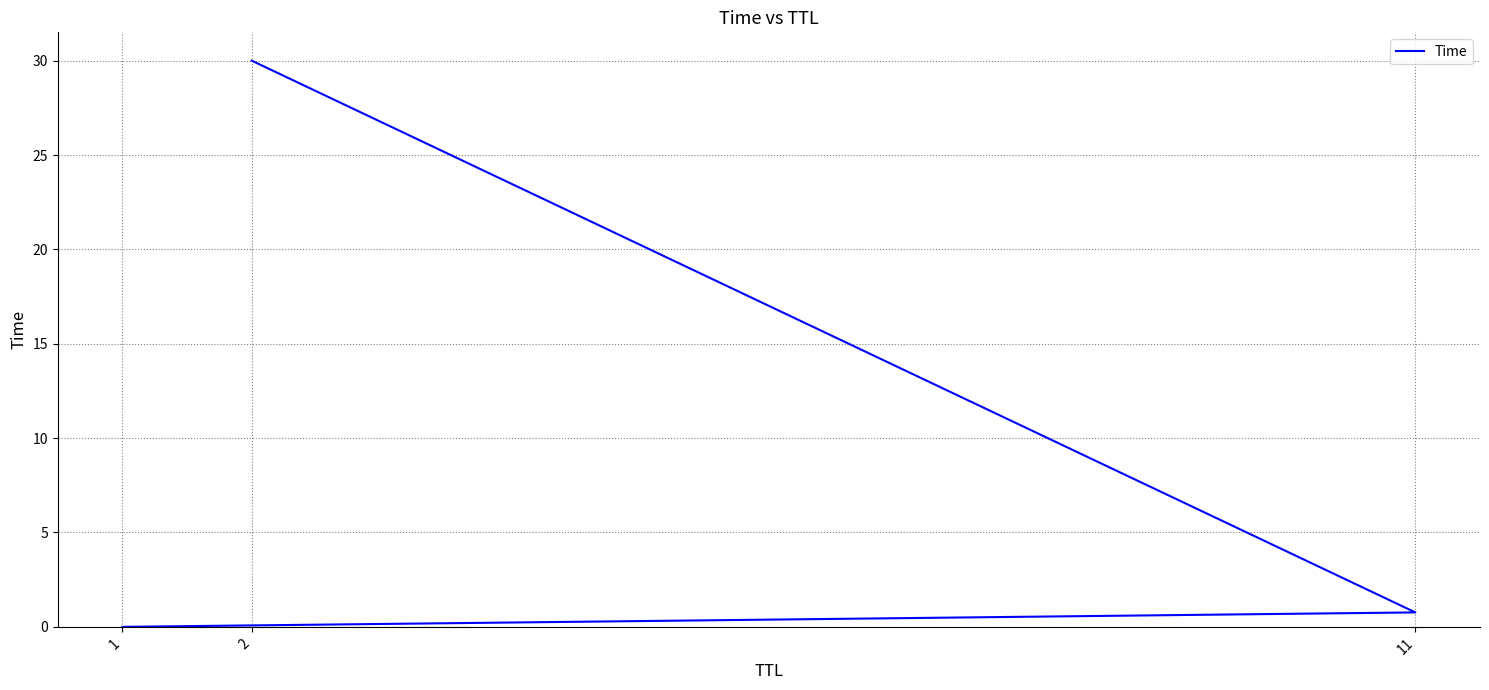

Reading right to left, what are all the values shown in this chart?

2=30.0	11=0.8	1=0.0